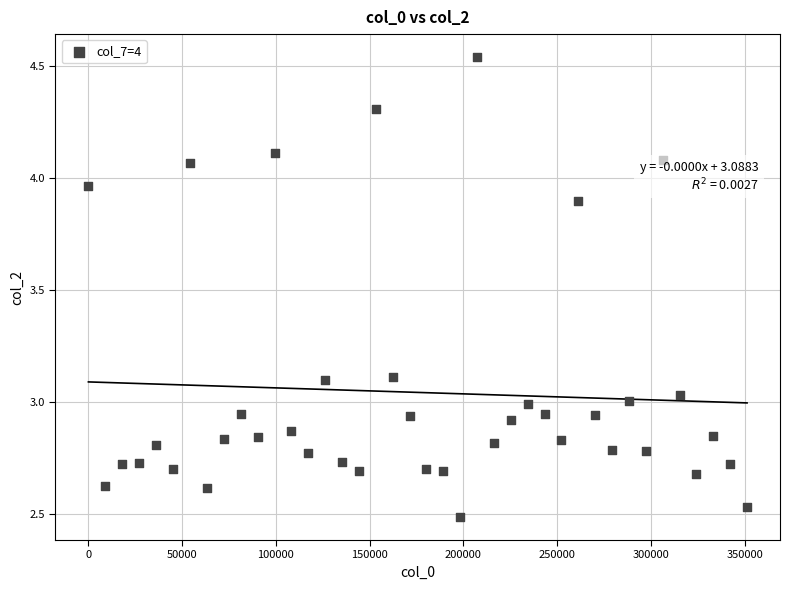

What is the range of X values (max minus min)?

351331.2